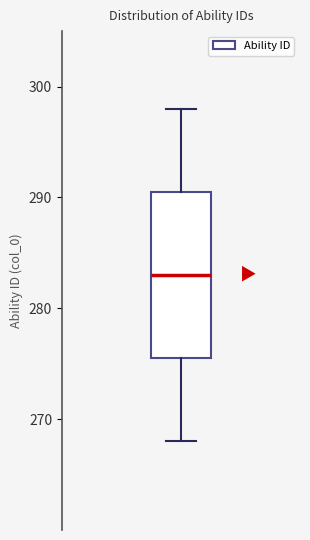

Transcribe this box plot: give where the median line is, the range the box spans, and where the two whiskers end, as read against the y-axis. The values are not printed on the chart, so give them approximately, as read against the axis.

median 283, box 276 to 291, whiskers 268 to 298